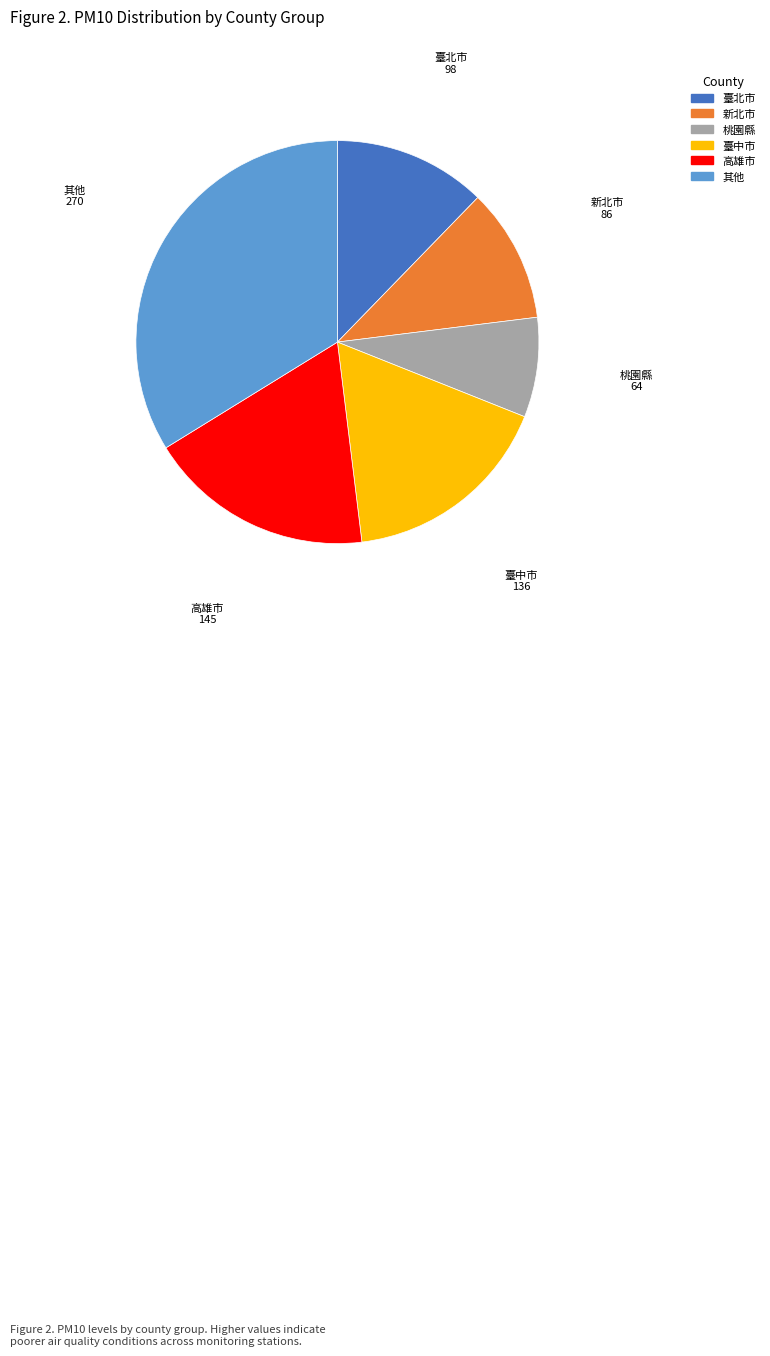

The 臺中市 slice represents 28% of the pie. True or false?

False